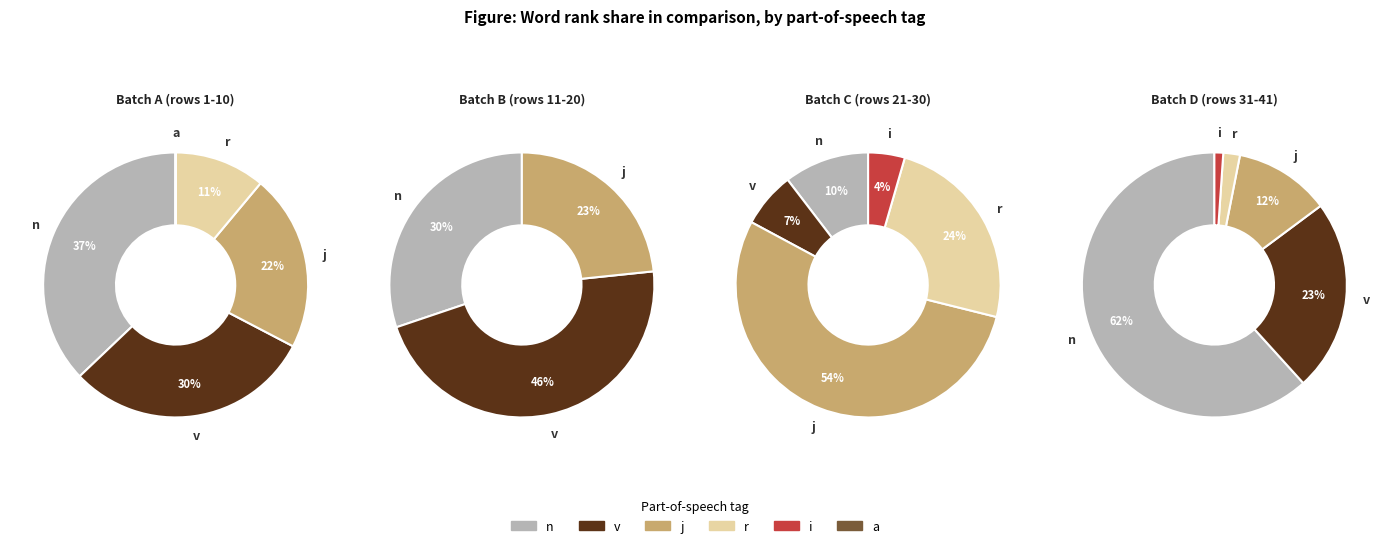

Does 8 represent more than half of the total?

No